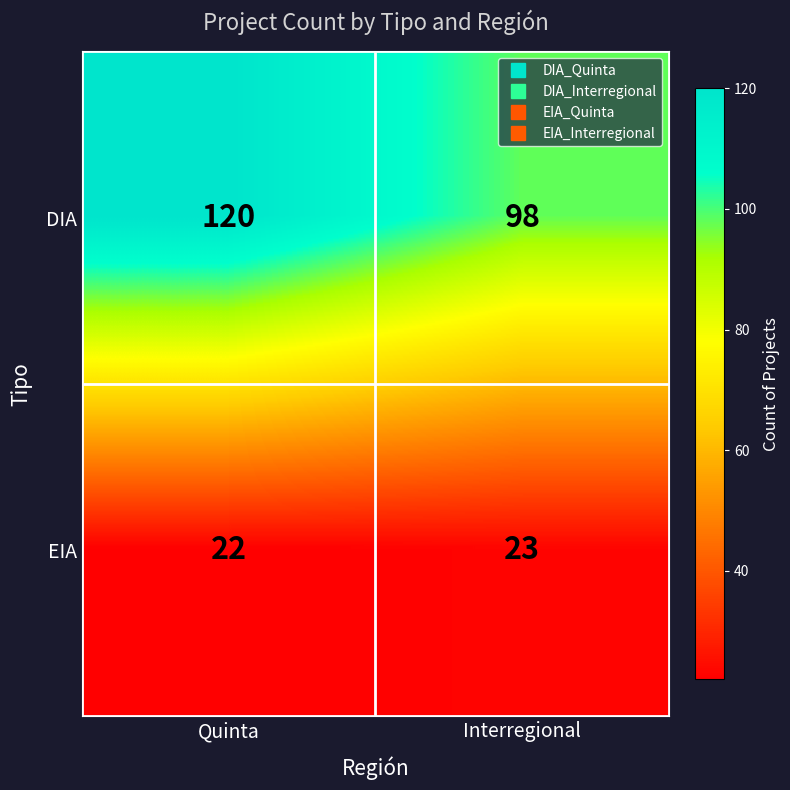

What is the difference between the DIA values at Interregional and Quinta?

22